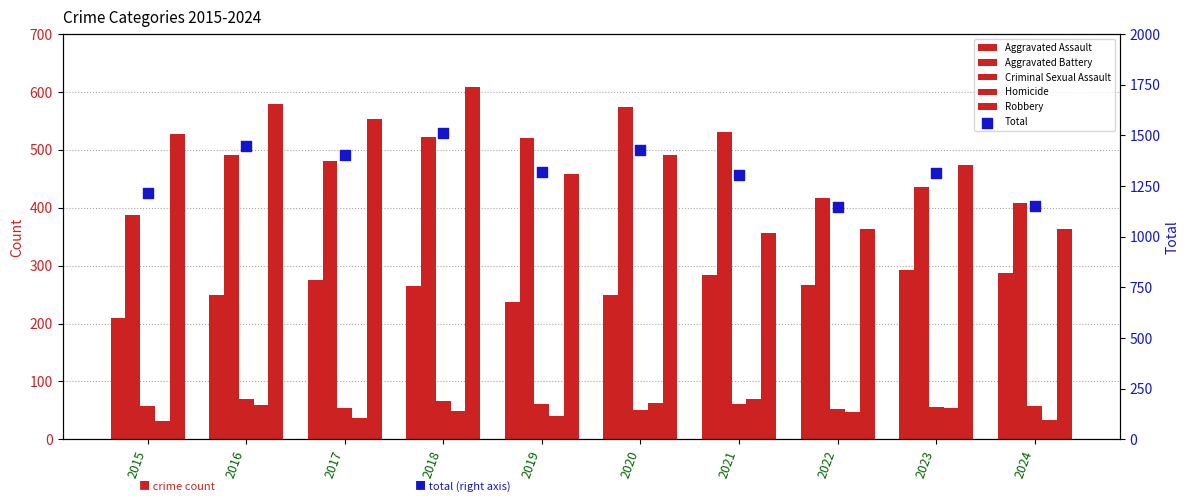

Which series has the largest total across all categories?

Total